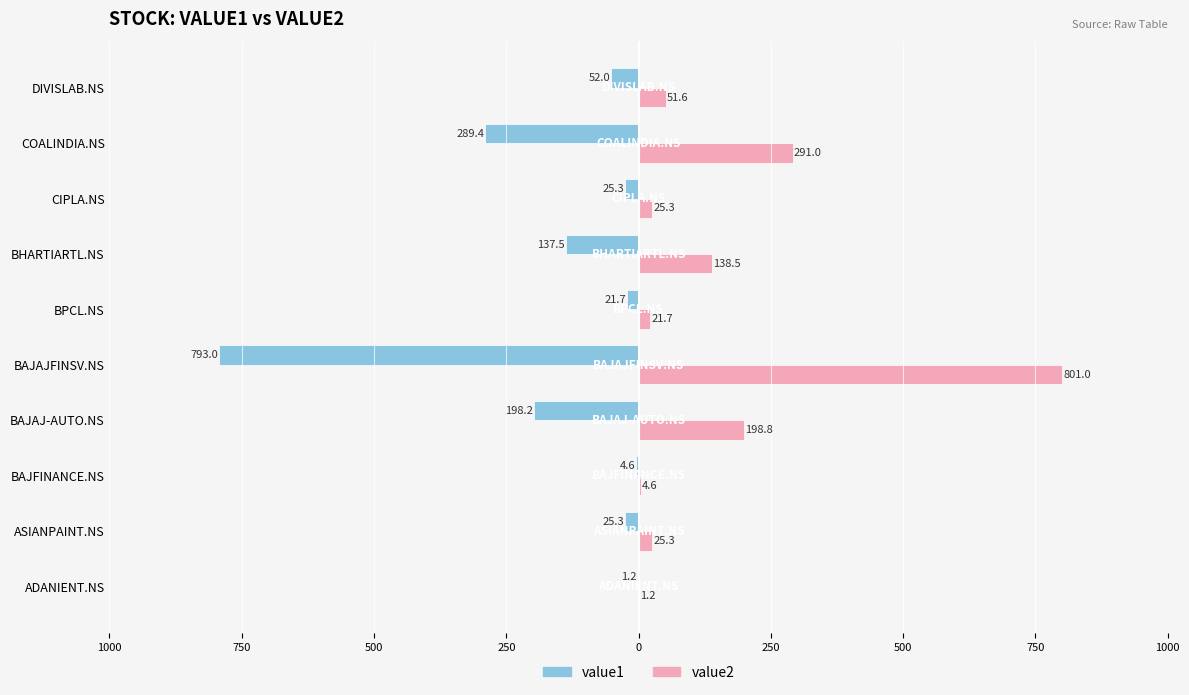

What are all the series names shown in the legend?

value1, value2